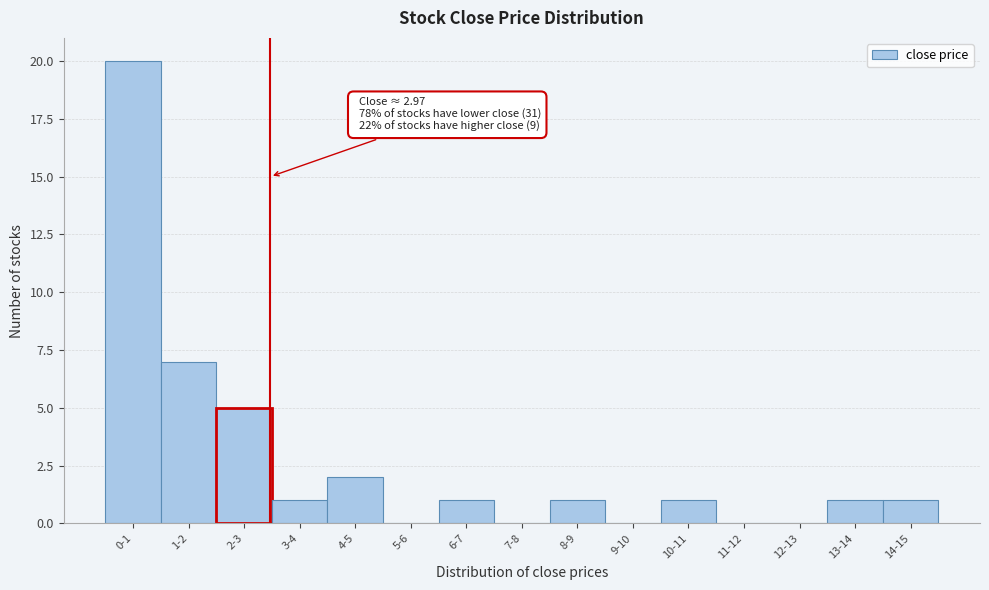

Reading left to right, what are all the values shown in this chart?

0-1=20	1-2=7	2-3=5	3-4=1	4-5=2	5-6=0	6-7=1	7-8=0	8-9=1	9-10=0	10-11=1	11-12=0	12-13=0	13-14=1	14-15=1